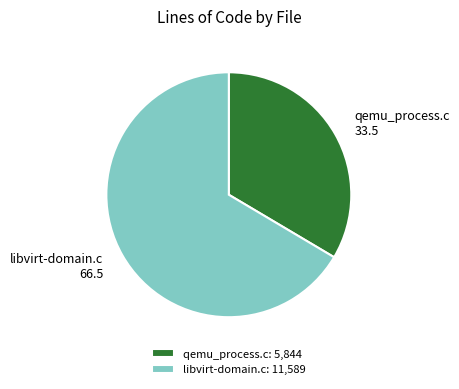

Rank the categories by value from lowest to highest.

qemu_process.c, libvirt-domain.c